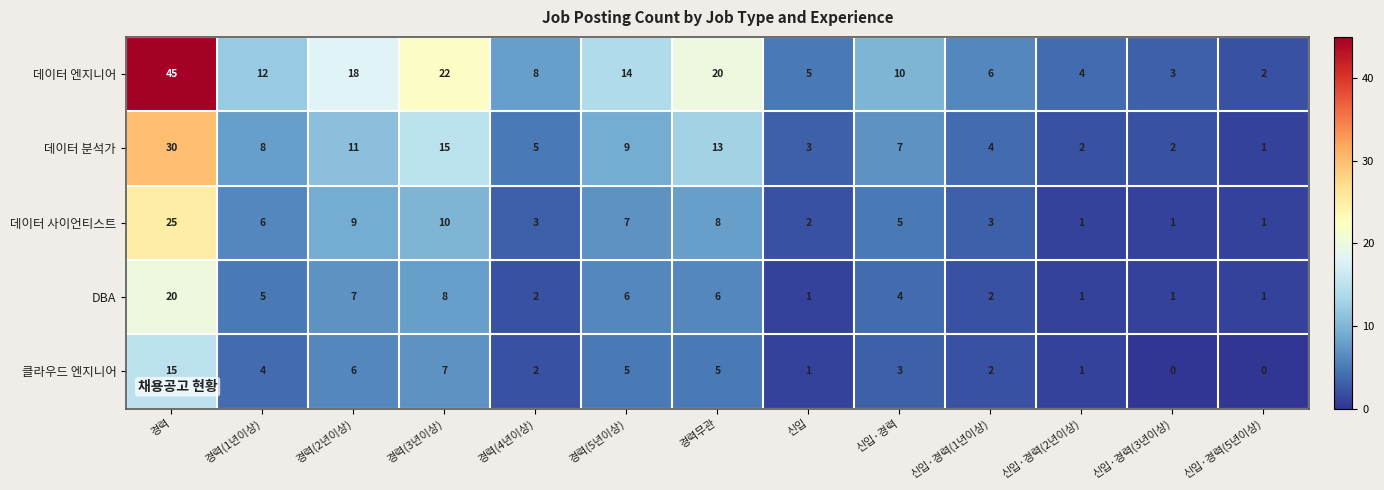

How many categories are shown in the chart?

13